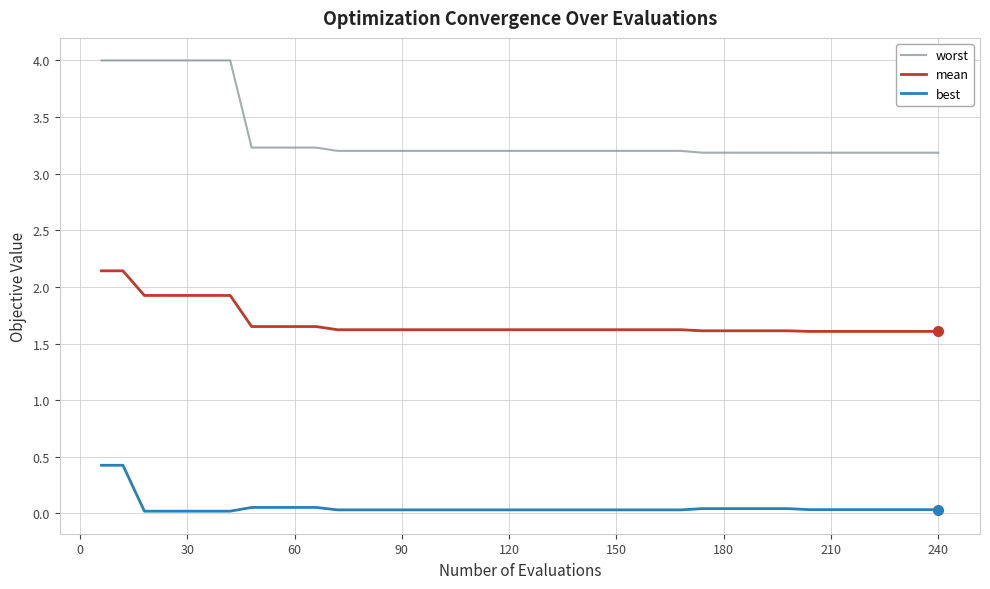

What is the difference between the maximum and minimum values in the best series?

0.4